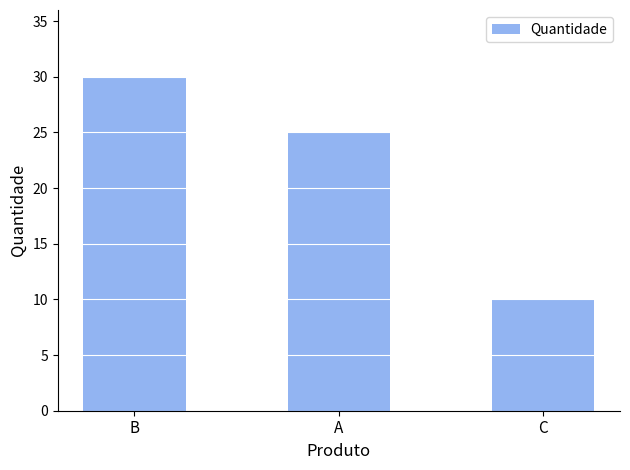

Does the chart contain stacked bars?

No